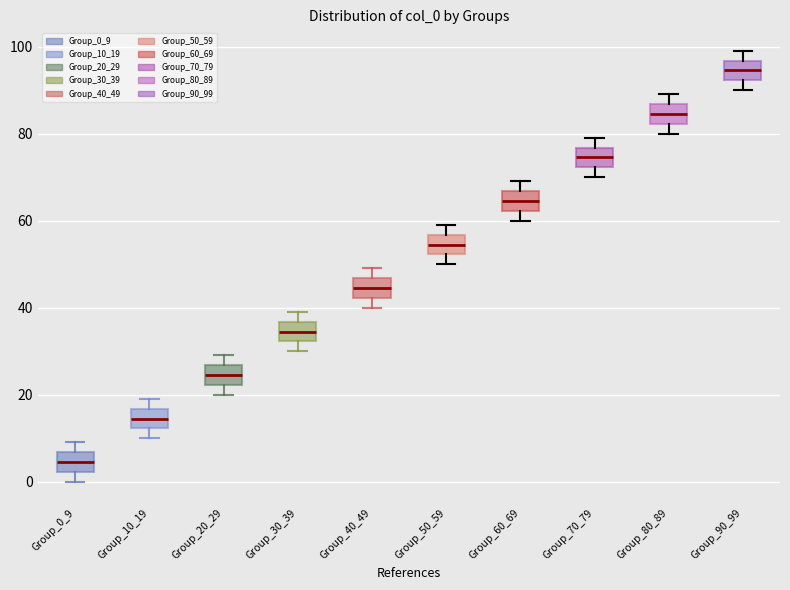

Reading left to right, read every box against the y-axis: the position of its median line, the range the box covers, and the ends of its whiskers. The values are not printed on the chart, so give them approximately, as read against the axis.

Group_0_9: median 4, box 2 to 6, whiskers 0 to 10
Group_10_19: median 14, box 12 to 16, whiskers 10 to 20
Group_20_29: median 24, box 22 to 26, whiskers 20 to 30
Group_30_39: median 34, box 32 to 36, whiskers 30 to 40
Group_40_49: median 44, box 42 to 46, whiskers 40 to 50
Group_50_59: median 54, box 52 to 56, whiskers 50 to 60
Group_60_69: median 64, box 62 to 66, whiskers 60 to 70
Group_70_79: median 74, box 72 to 76, whiskers 70 to 80
Group_80_89: median 84, box 82 to 86, whiskers 80 to 90
Group_90_99: median 94, box 92 to 96, whiskers 90 to 100